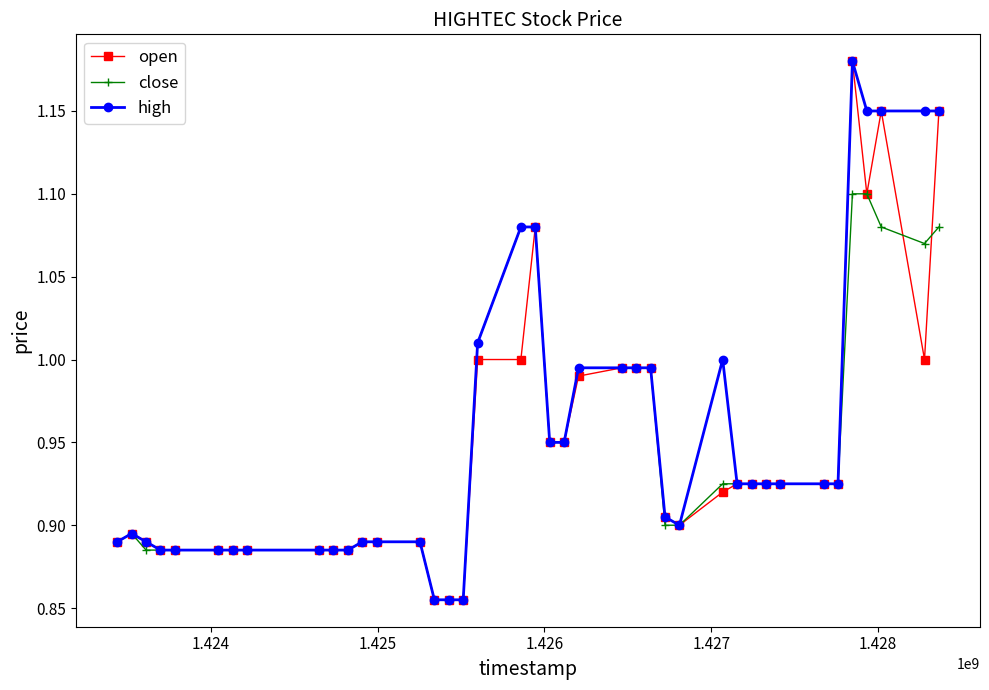

At how many categories does at least one series exceed 0?

40